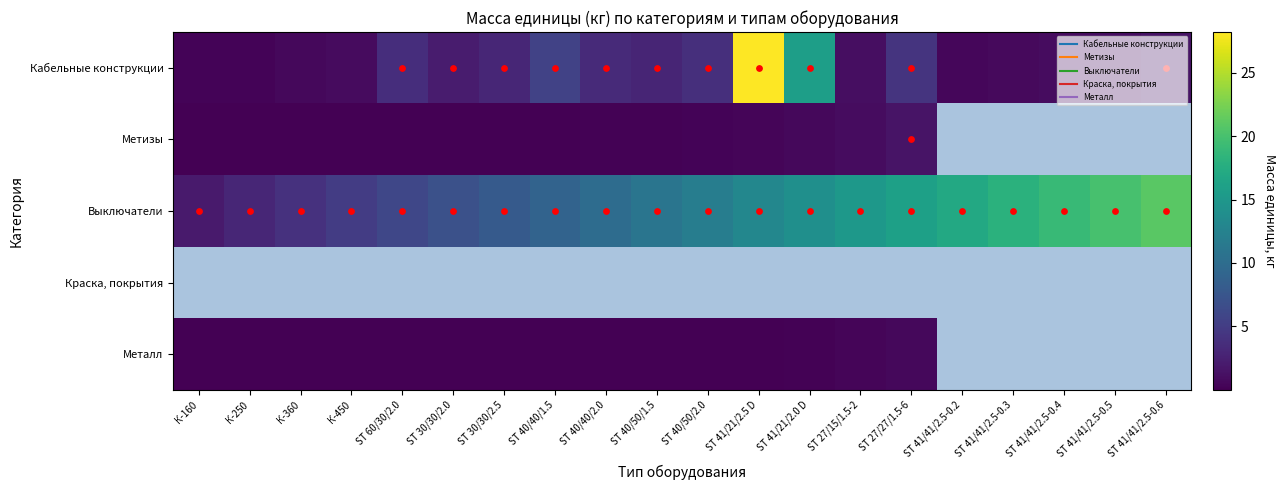

What is the maximum value shown in the chart?

28.2